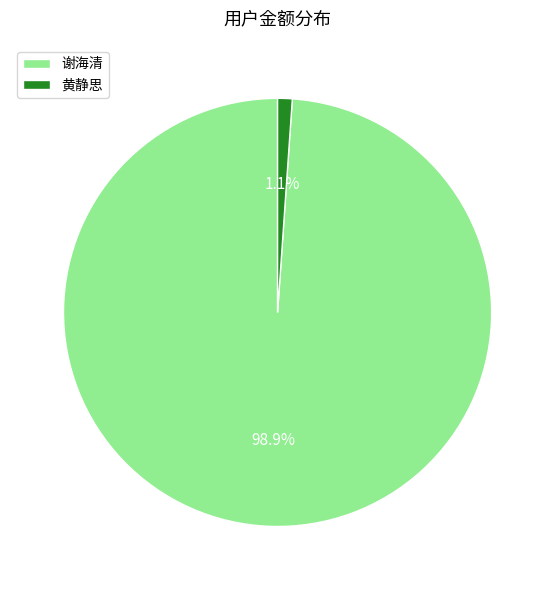

Count the number of slices in the pie.

2